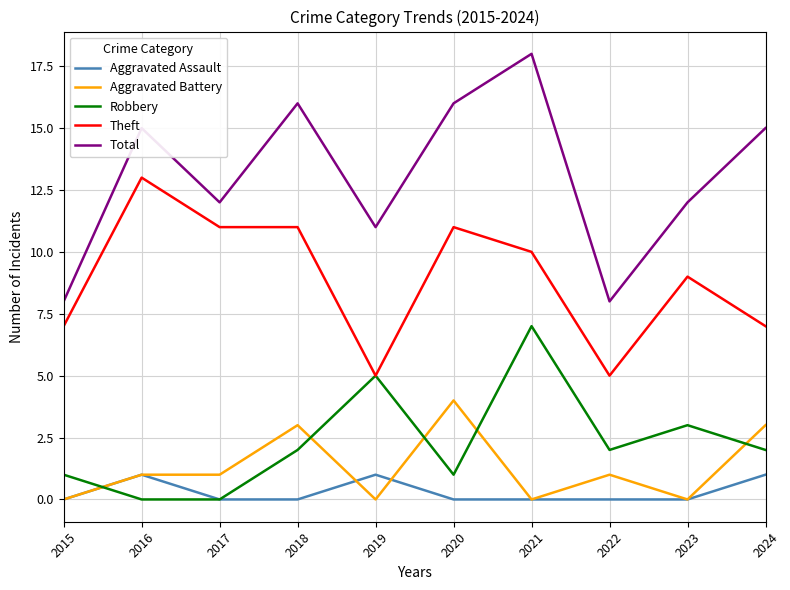

What is the greatest value displayed?

18